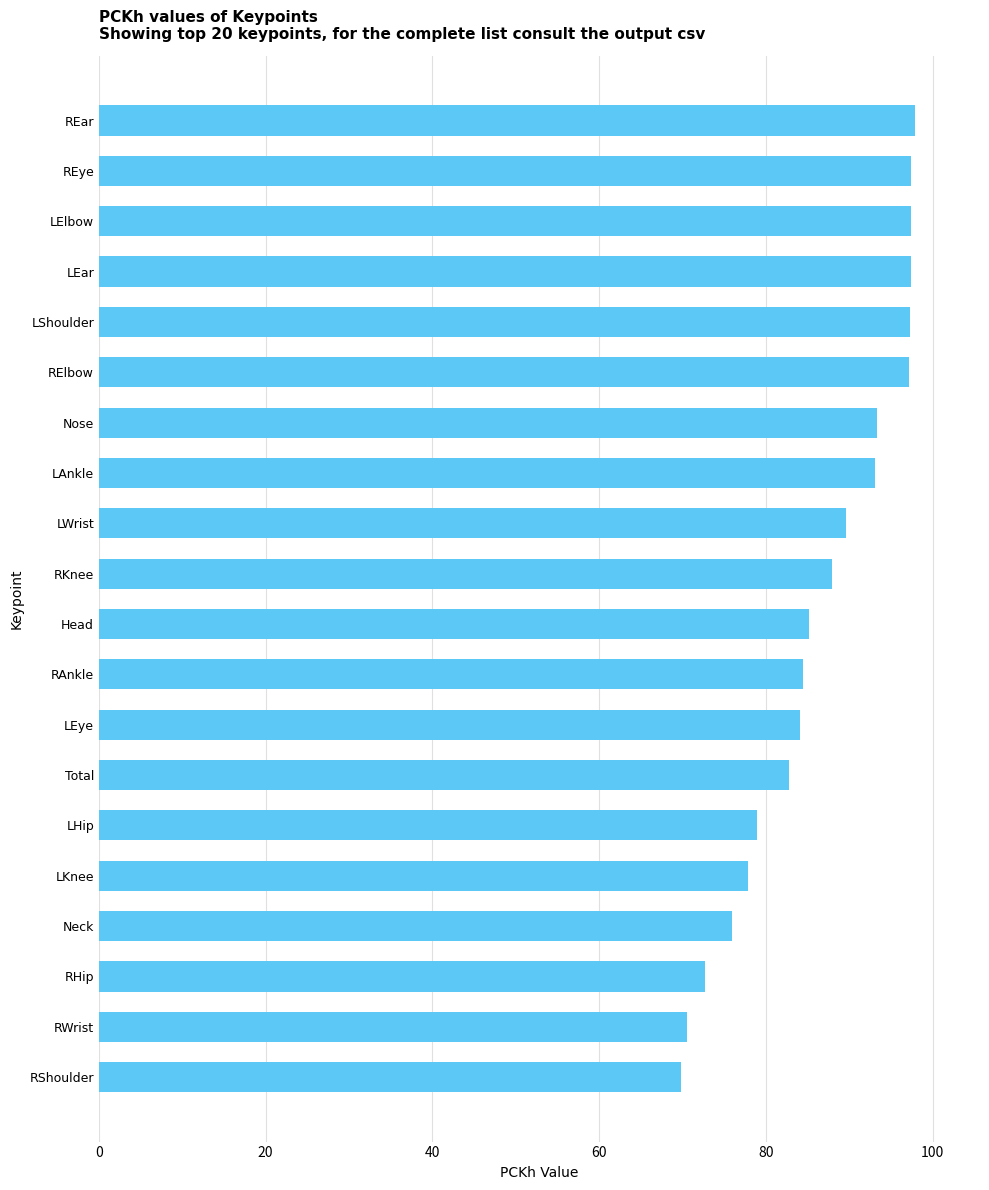

The chart shows a value of 97.9 at REar. True or false?

True